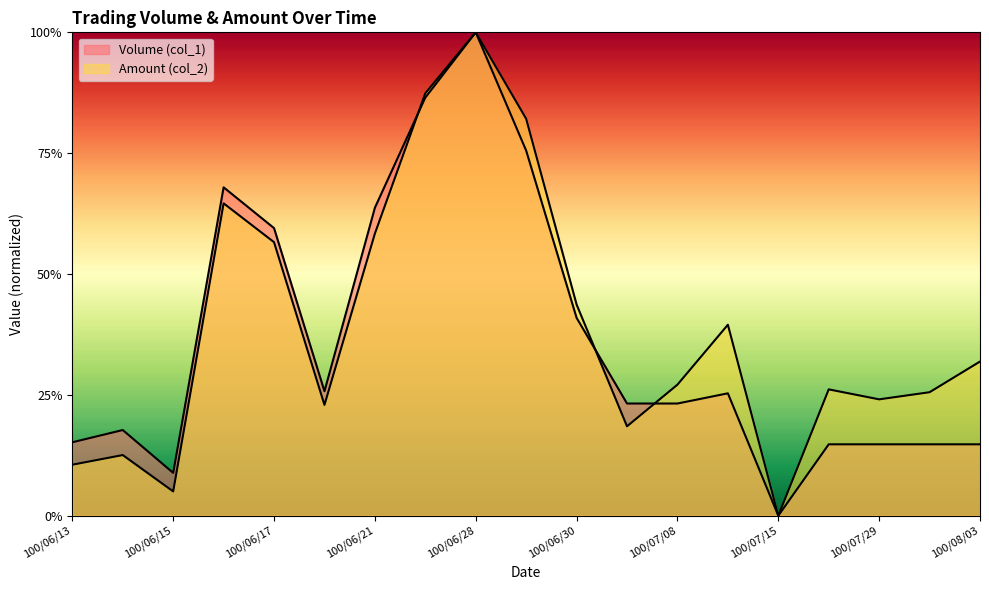

Is the value of Amount (col_2) at 100/07/08 greater than the value of Volume (col_1) at 100/06/28?

No